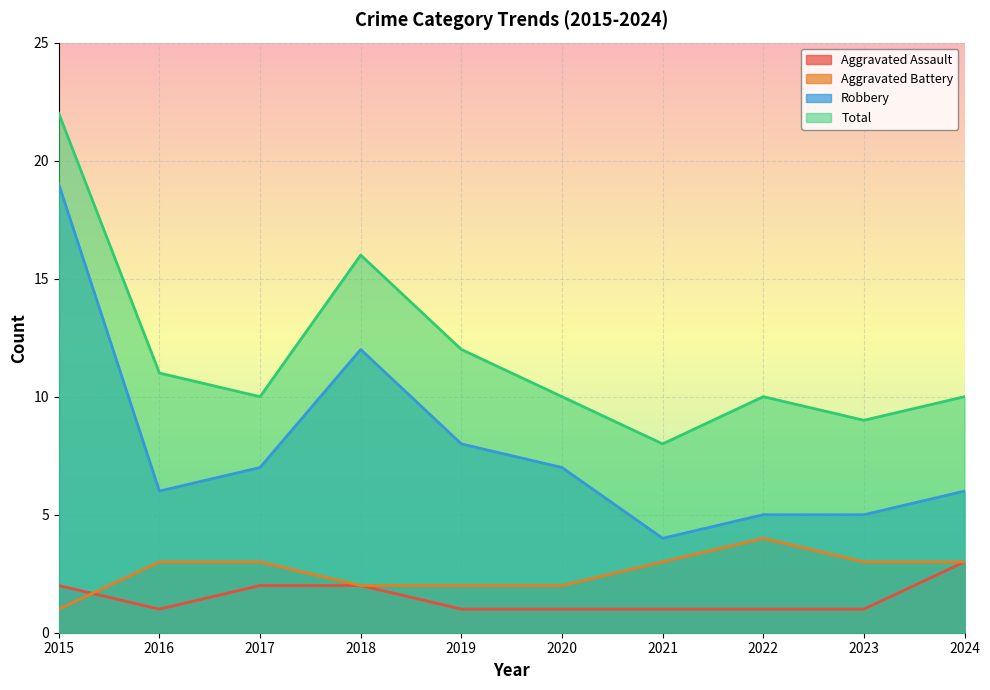

At 2016, list the series in order from largest to smallest.

Total, Robbery, Aggravated Battery, Aggravated Assault